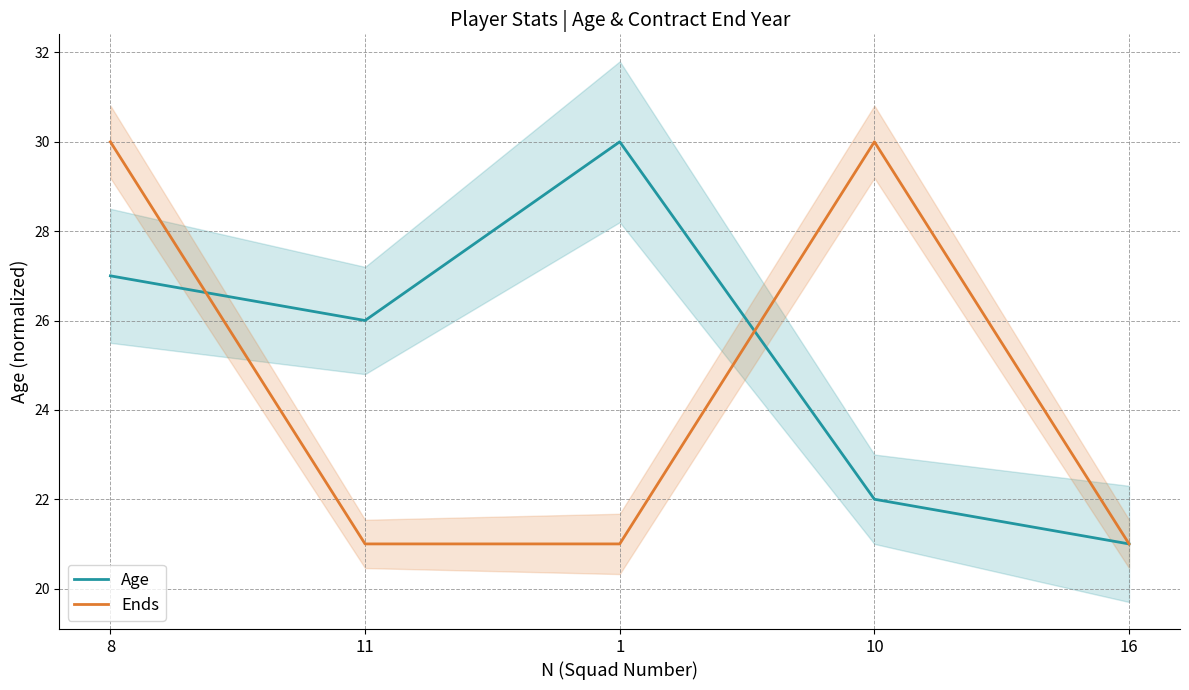

What is the minimum value for Age?

21